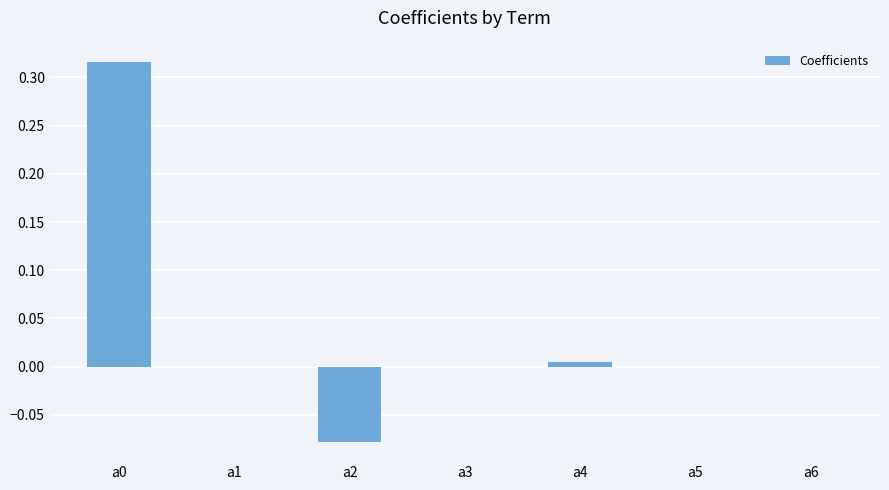

Is it true that the value at a0 is 0.4?

False